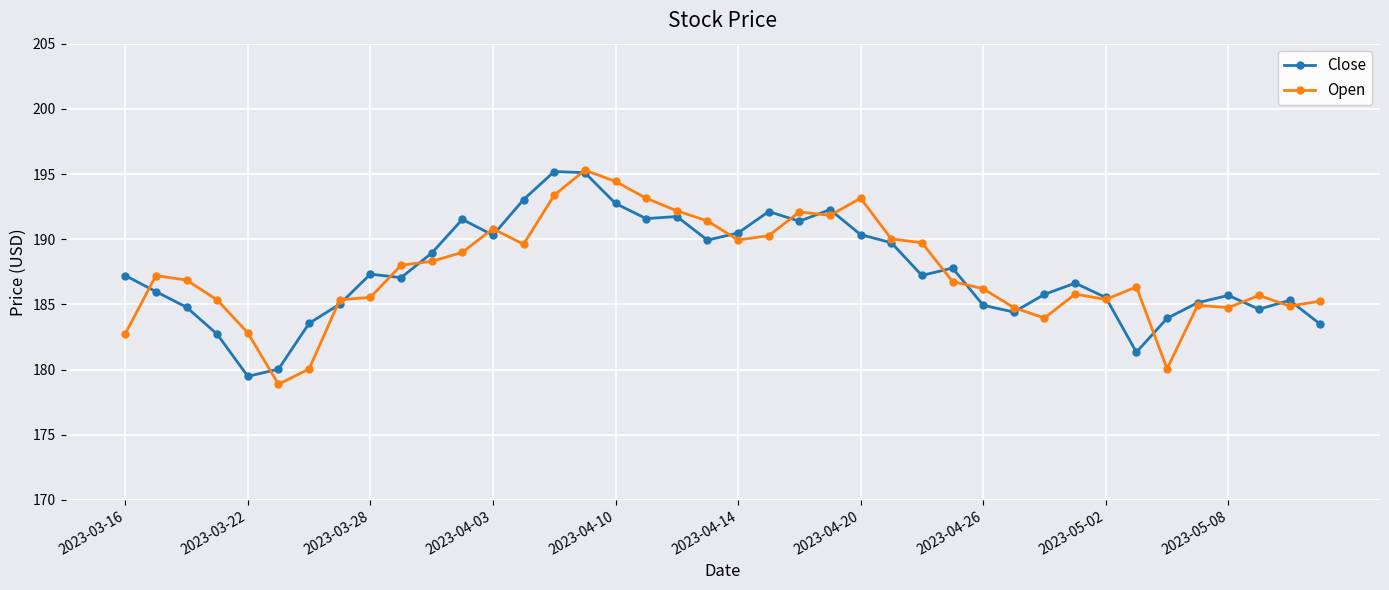

At how many categories does at least one series exceed 182?

39